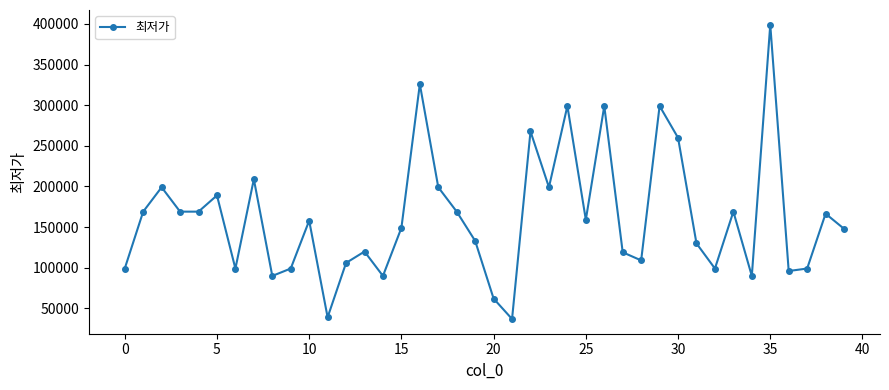

Does the chart display data point markers on the line(s)?

Yes